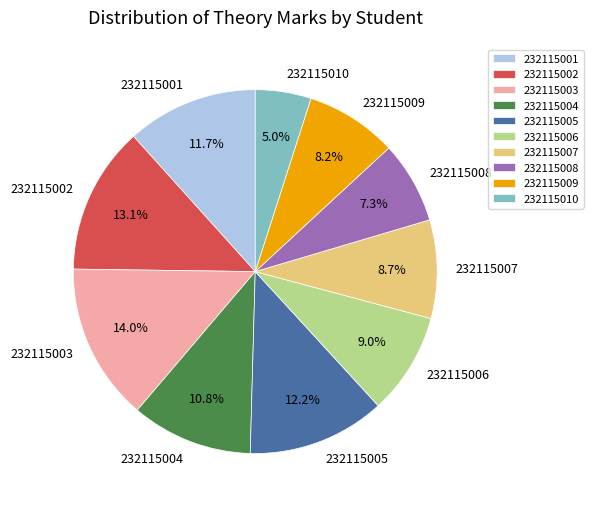

Which category has the smallest portion of the pie?

232115010